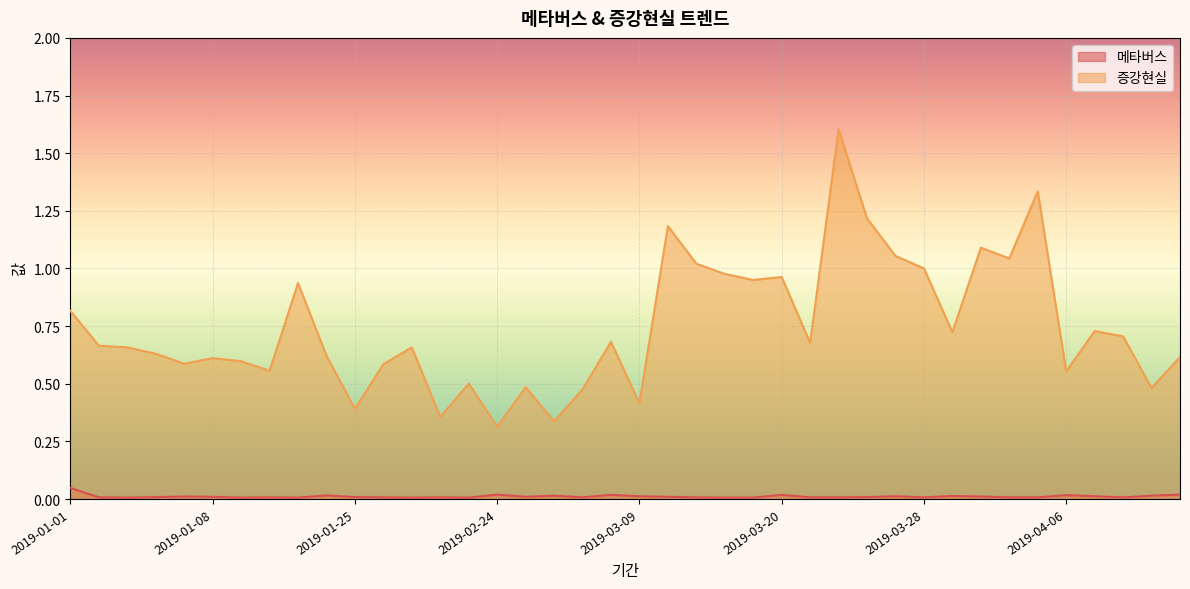

What is the difference between the maximum and minimum values in the 증강현실 series?

1.3